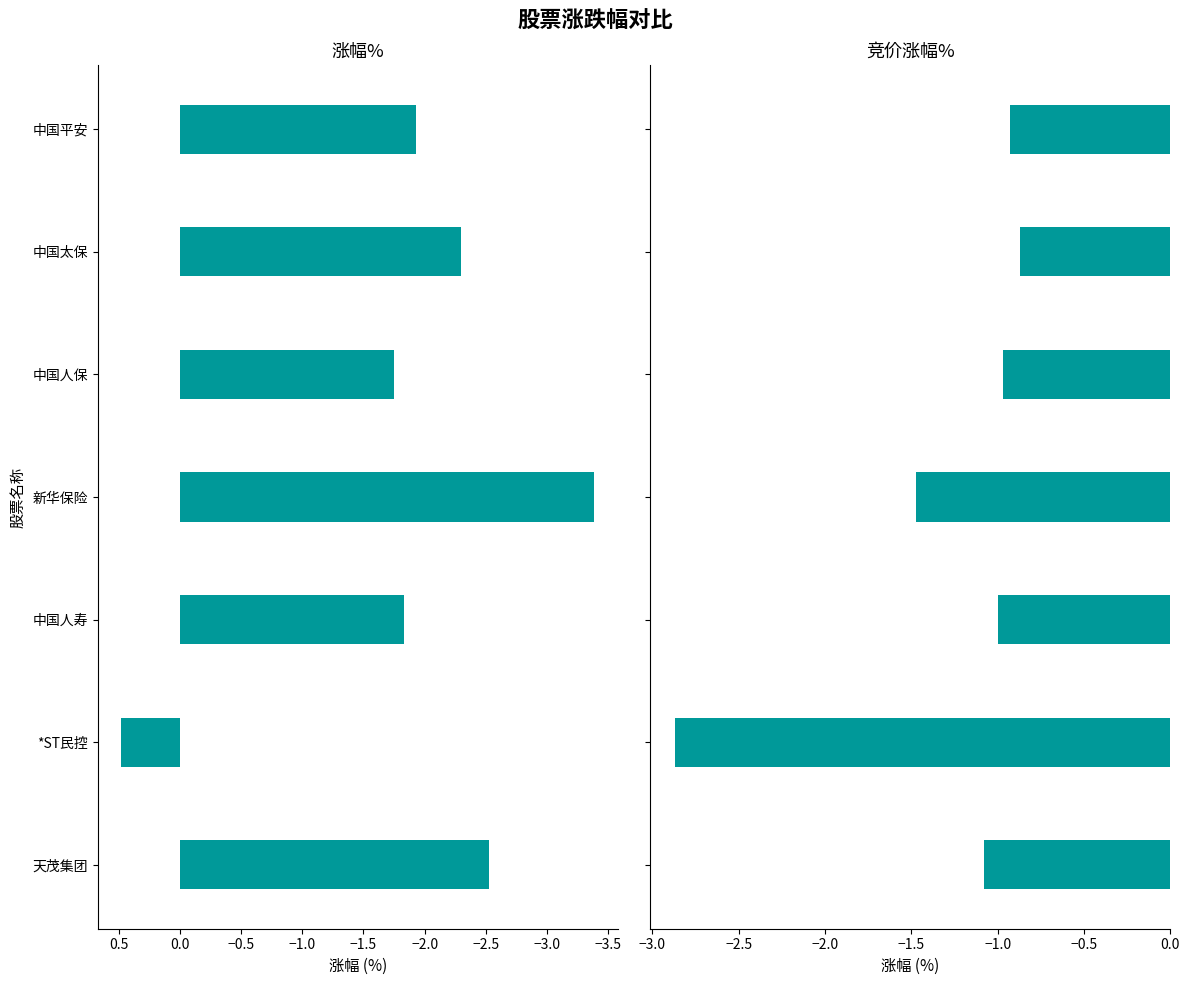

What is the difference between the highest and lowest values at 新华保险?

1.9